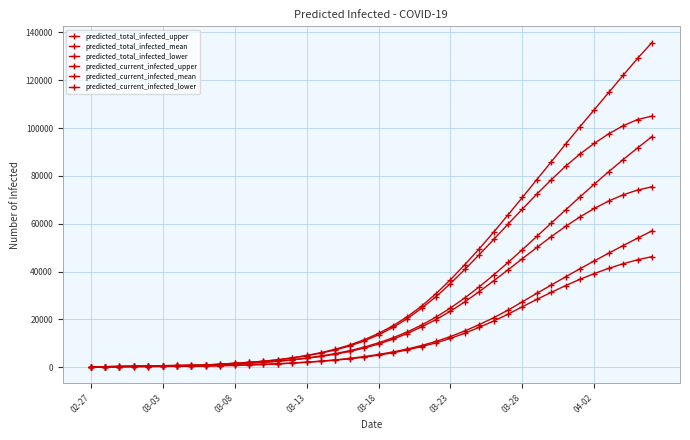

Is this an area chart (filled region under the line)?

No